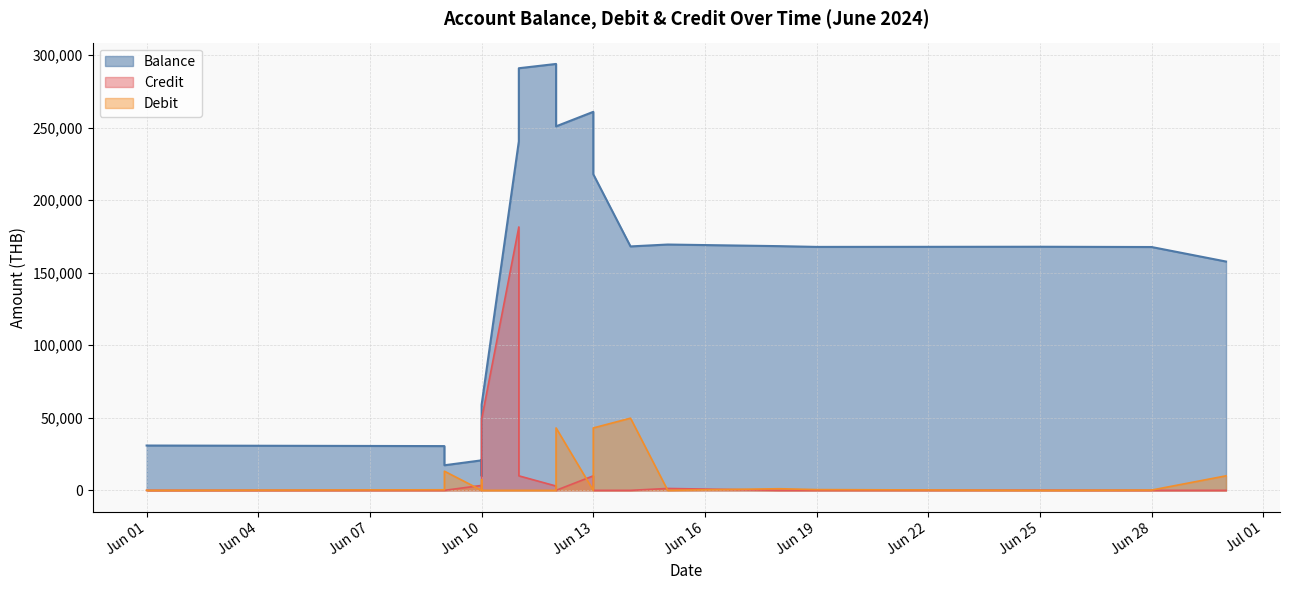

Which series has the largest total across all categories?

Balance